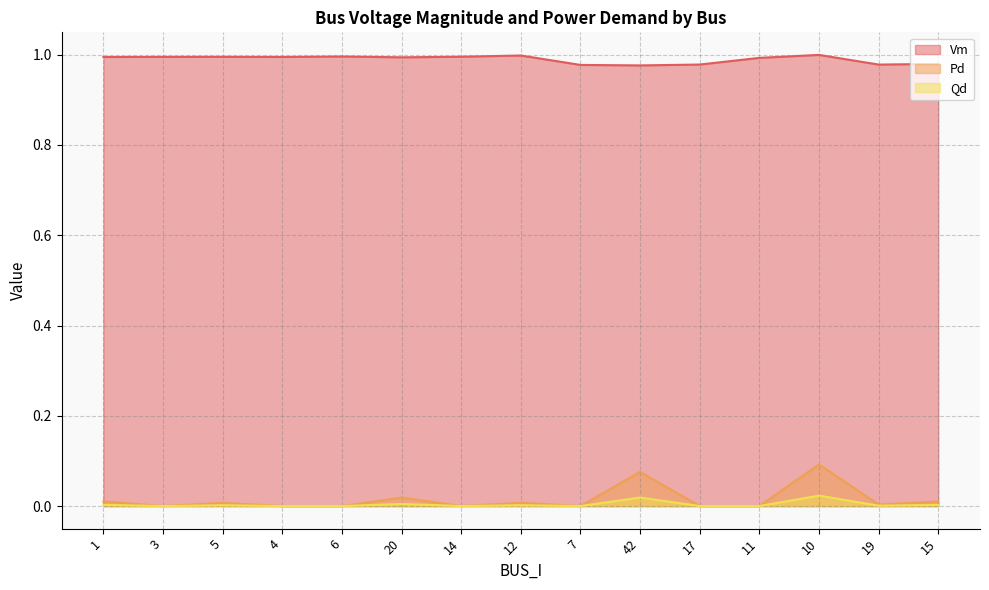

Between 11 and 12, which is larger?

12